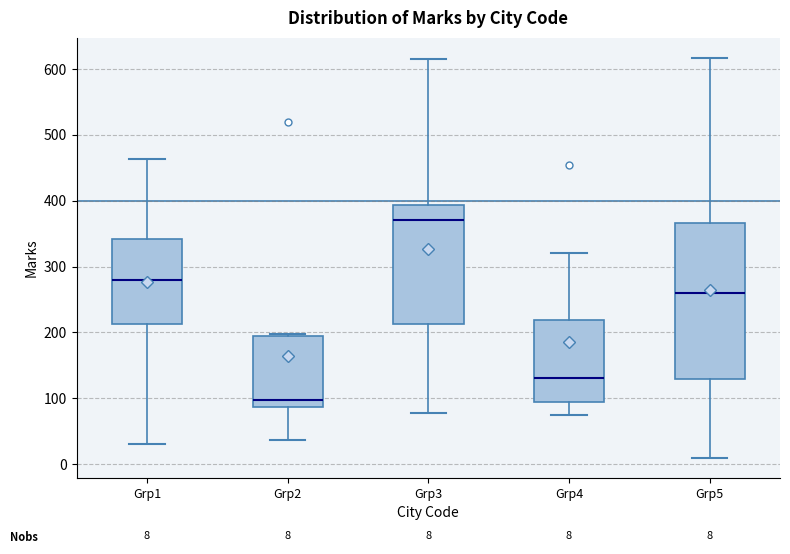

Which box has the highest median line?

Grp3